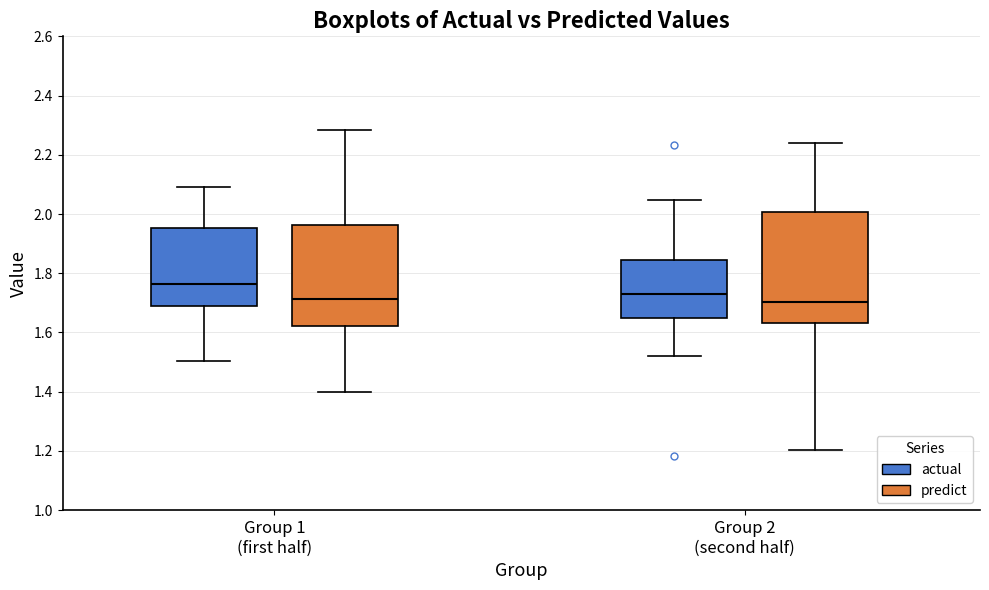

Reading left to right, transcribe this box plot: for each box, give where its median line is, the range the box spans, and where its two whiskers end, as read against the y-axis. The values are not printed on the chart, so give them approximately, as read against the axis.

Group 1 (first half) (actual): median 1.76, box 1.68 to 1.96, whiskers 1.50 to 2.10
Group 1 (first half) (predict): median 1.72, box 1.62 to 1.96, whiskers 1.40 to 2.28
Group 2 (second half) (actual): median 1.74, box 1.64 to 1.84, whiskers 1.52 to 2.04
Group 2 (second half) (predict): median 1.70, box 1.64 to 2.00, whiskers 1.20 to 2.24